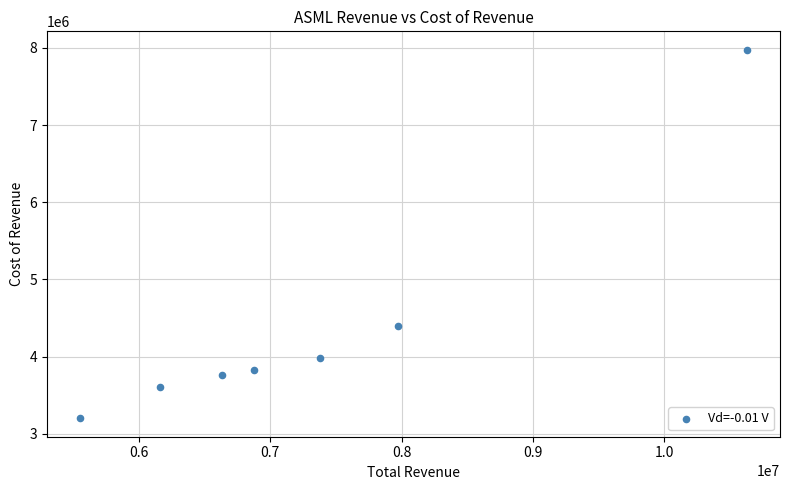

What is the range of X values (max minus min)?

5072400